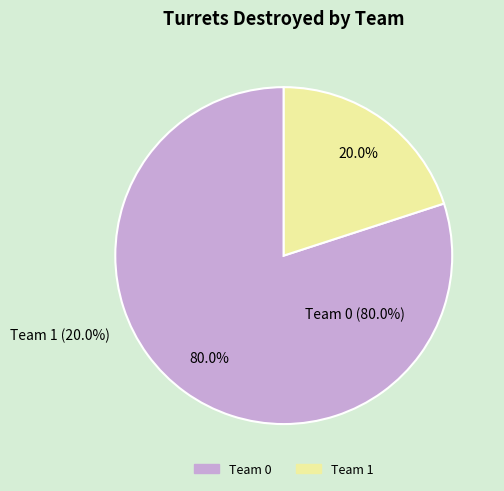

Which category has the biggest portion of the pie?

Team 0